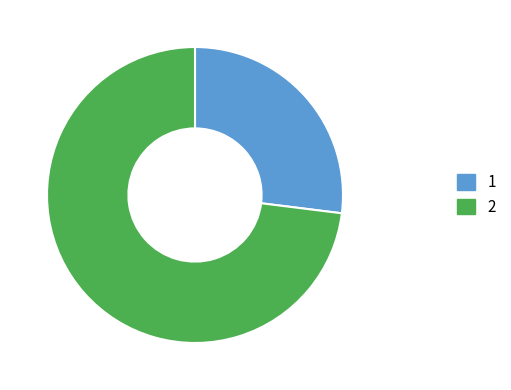

Count the number of slices in the pie.

2